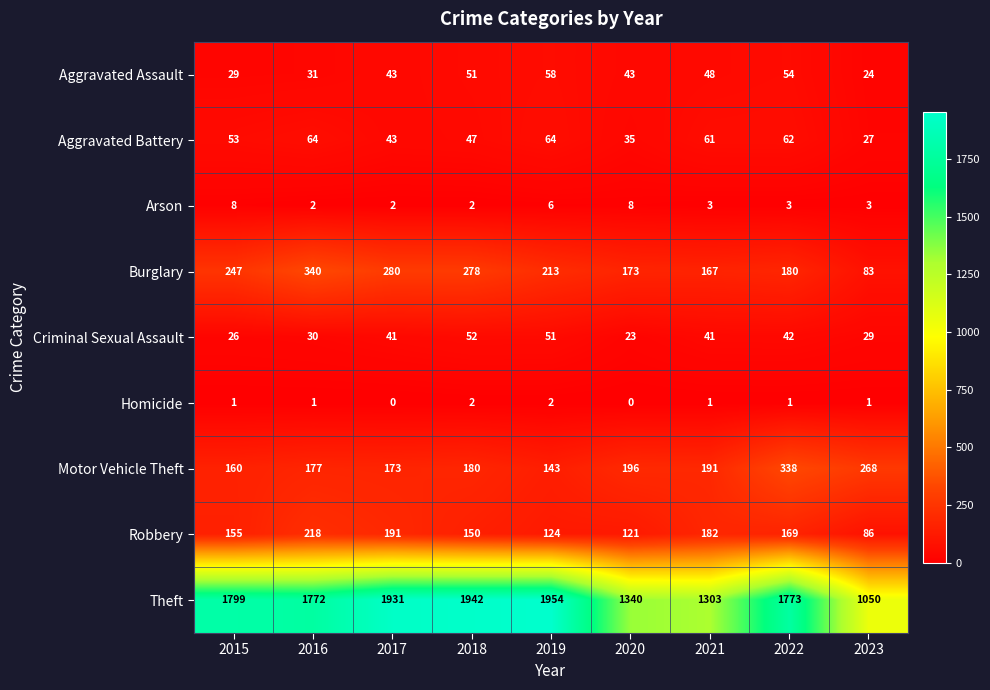

What is the approximate value of Motor Vehicle Theft at 2023, to the nearest 50?

250